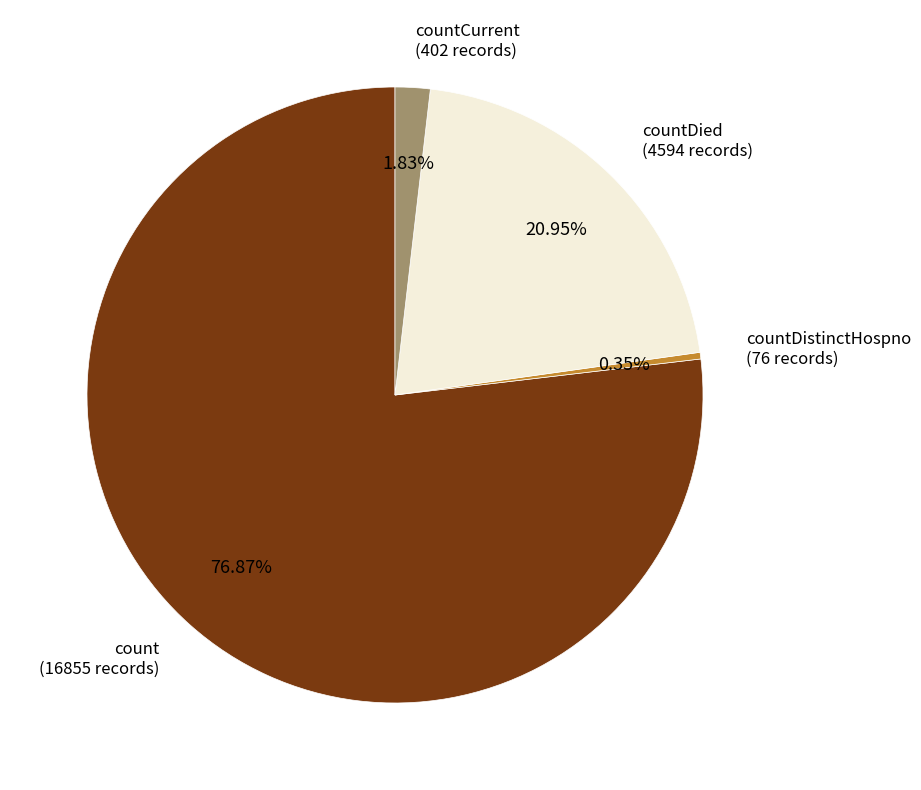

Does any single category account for the majority?

Yes